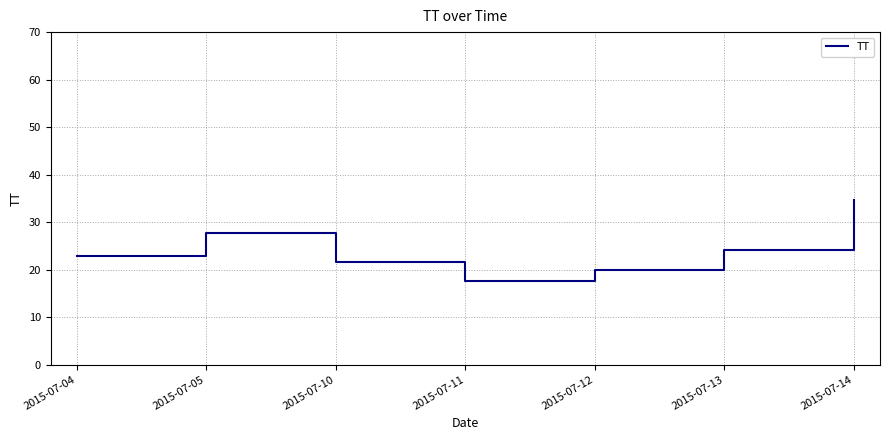

What is the sum of the values at 2015-07-13 and 2015-07-12?

44.1